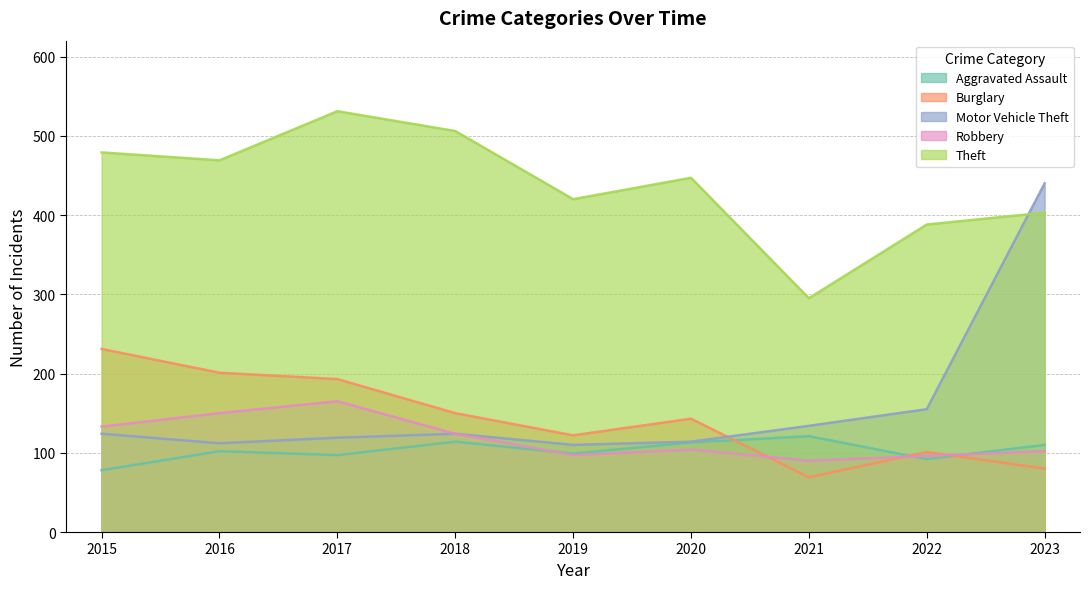

What are all the series names shown in the legend?

Aggravated Assault, Burglary, Motor Vehicle Theft, Robbery, Theft